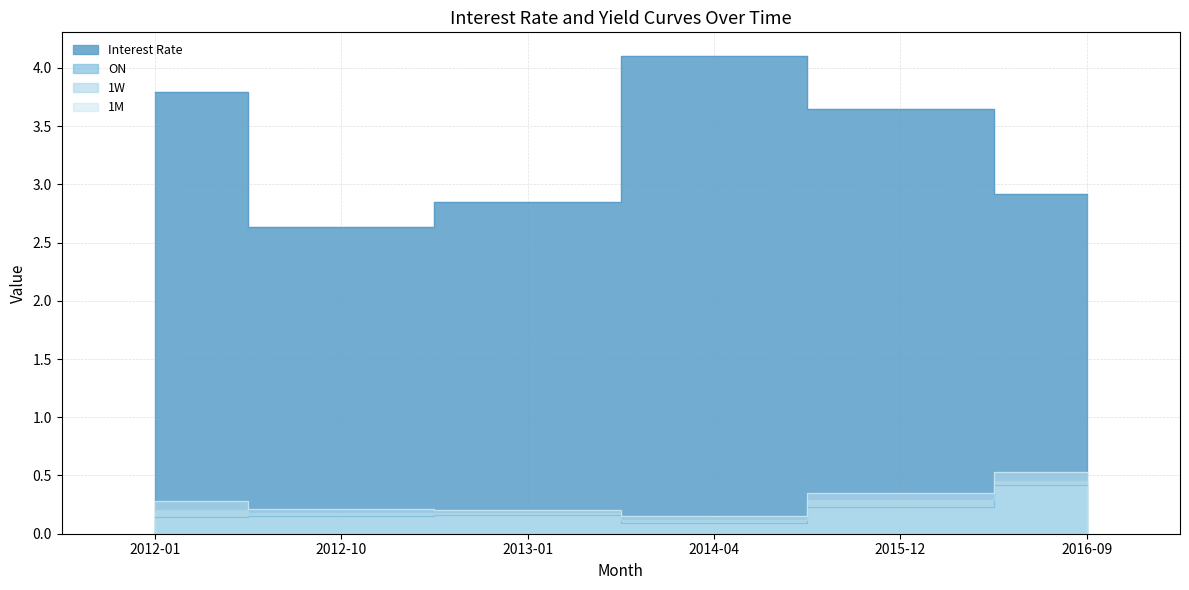

What is the spread (max minus min) of values at 2013-01?

2.7